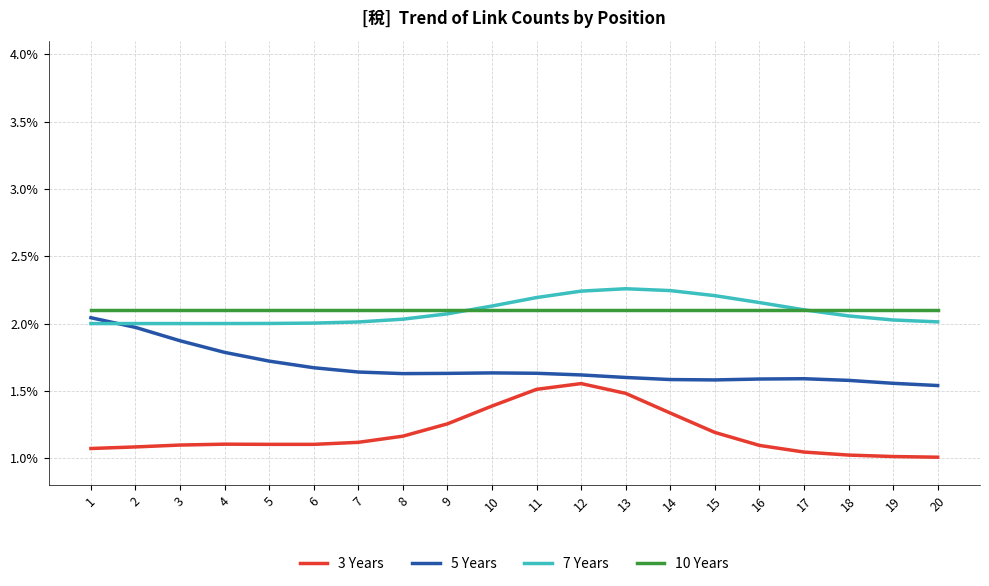

True or false: 7 Years and 3 Years intersect in this chart.

False